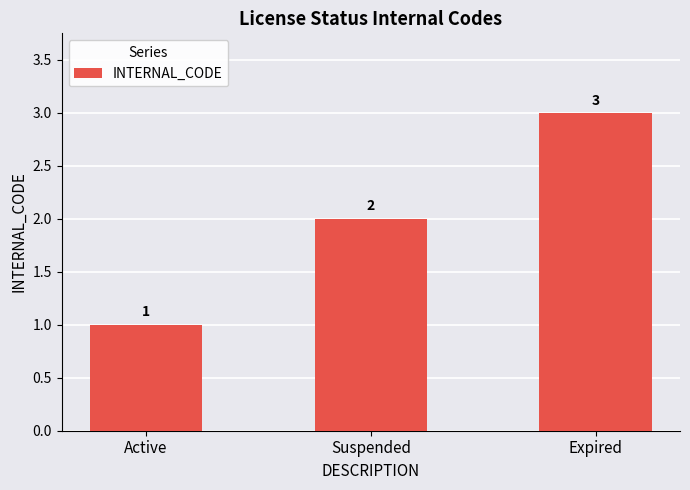

Rank the categories by value from highest to lowest.

Expired, Suspended, Active